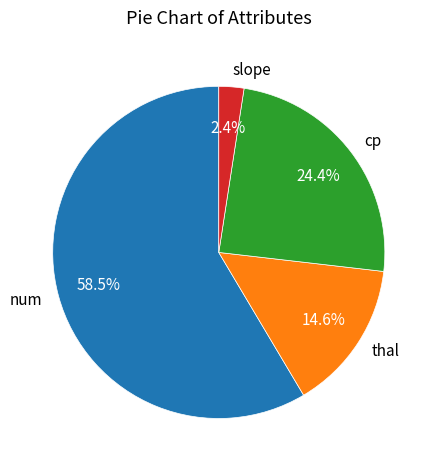

Which slice is the largest?

num